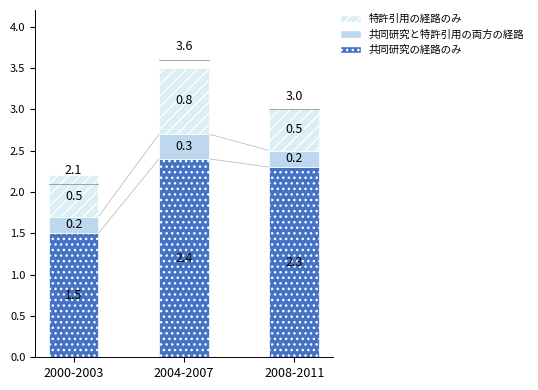

At which label is 共同研究の経路のみ closest to 1?

2000-2003